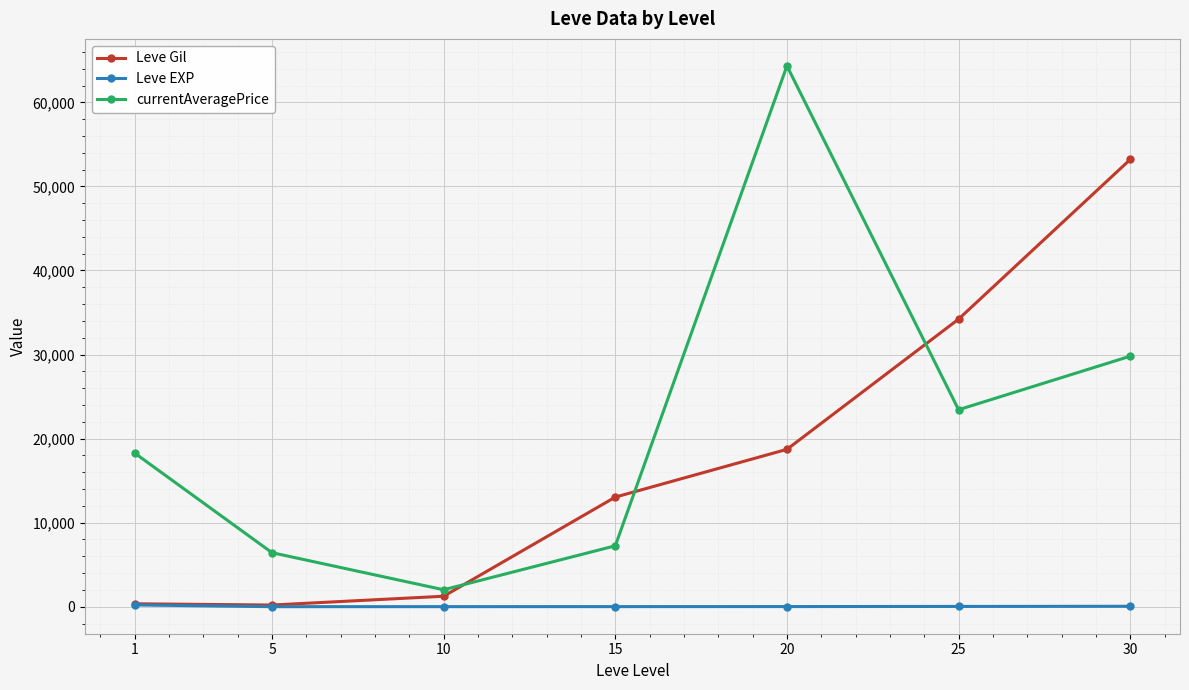

What are all the series names shown in the legend?

Leve Gil, Leve EXP, currentAveragePrice